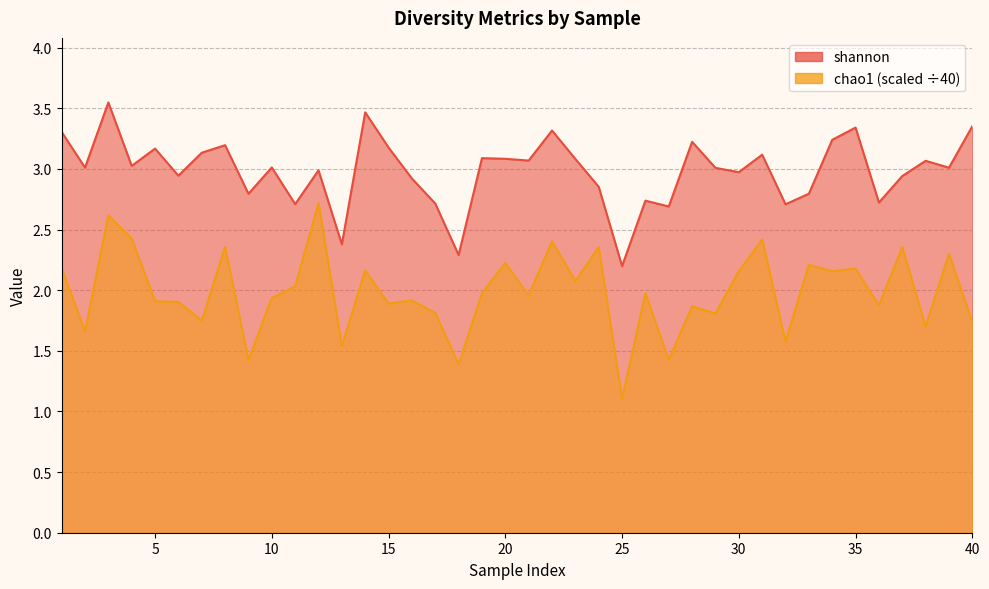

Which category has the highest value in the chao1 series?

12